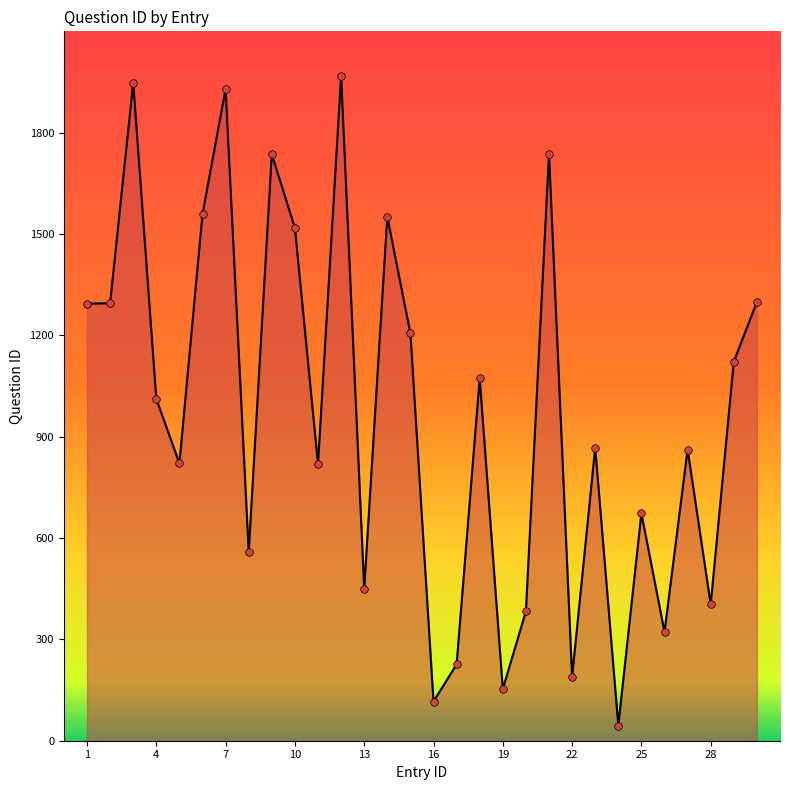

What is the minimum value shown in the chart?

45